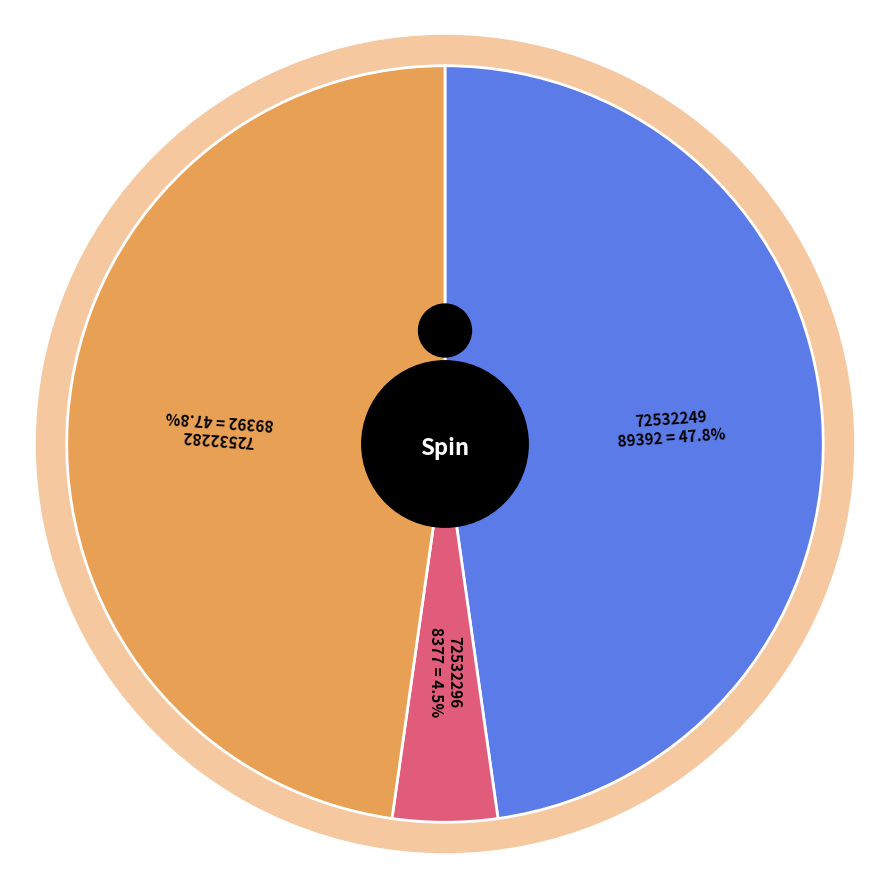

To the nearest percent, what is the combined percentage of 72532296 and 72532249?

52%